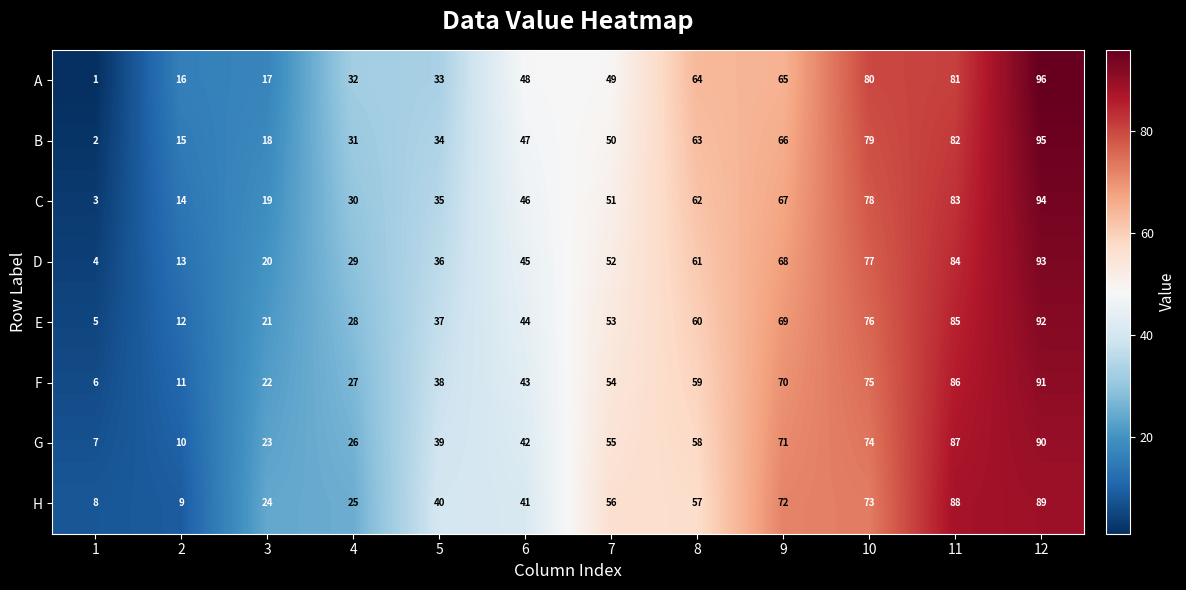

Is it true that E equals 12 at 2?

True